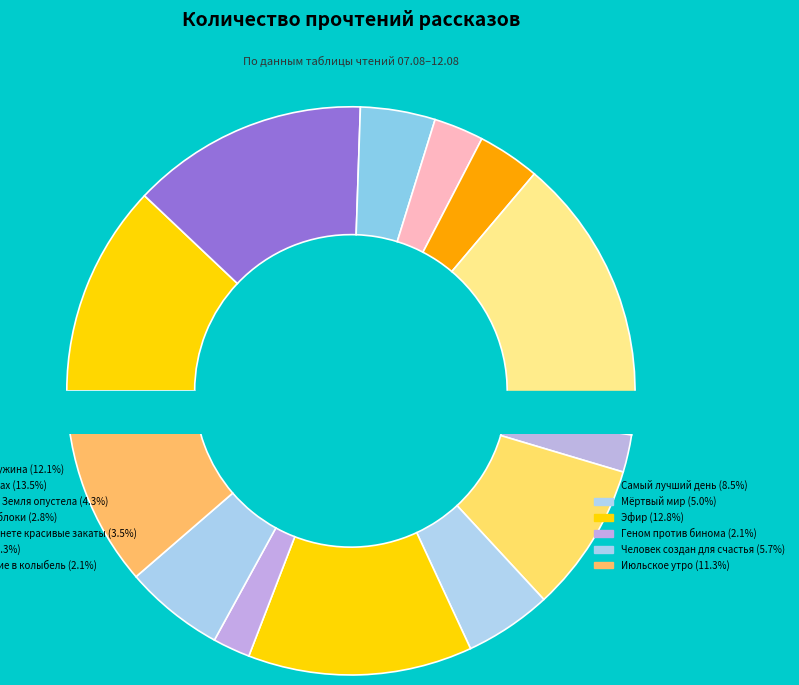

Is it true that Человек создан для счастья is 6% of the pie?

True